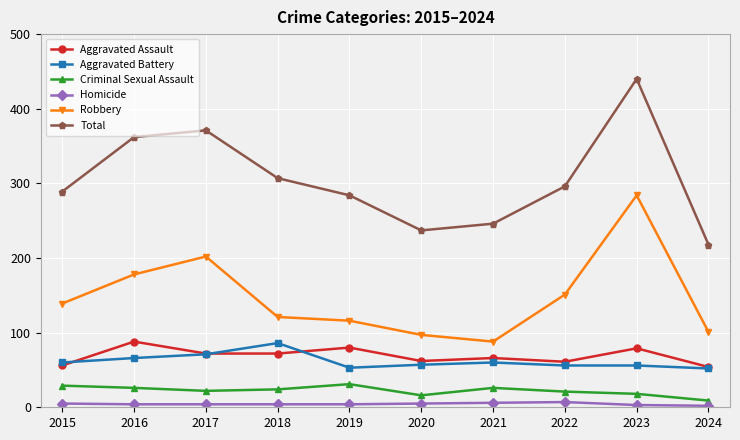

True or false: Total and Criminal Sexual Assault cross at least once.

False